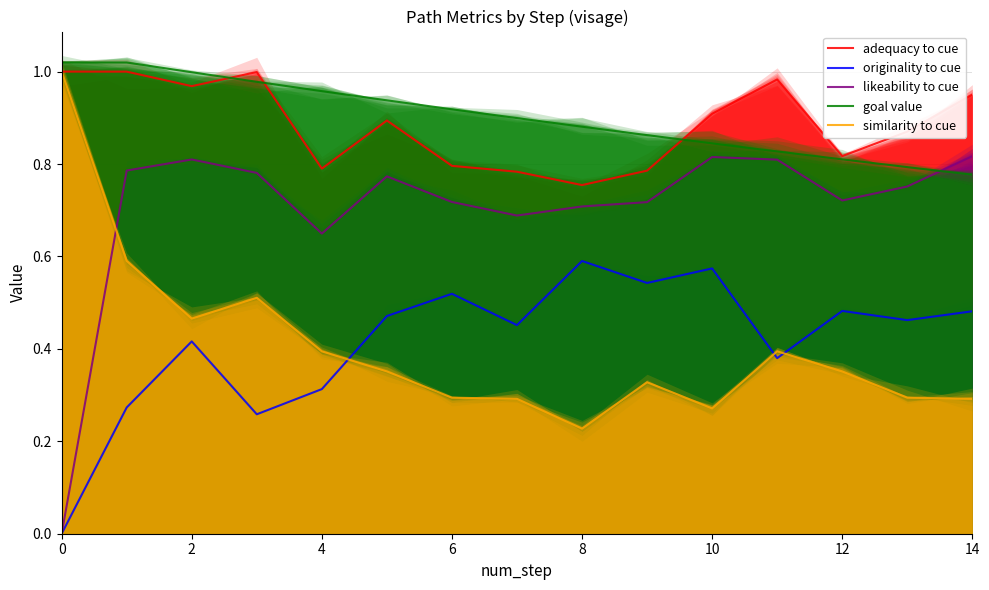

In originality to cue, how many points are lower than both neighbors (excluding endpoints)?

5